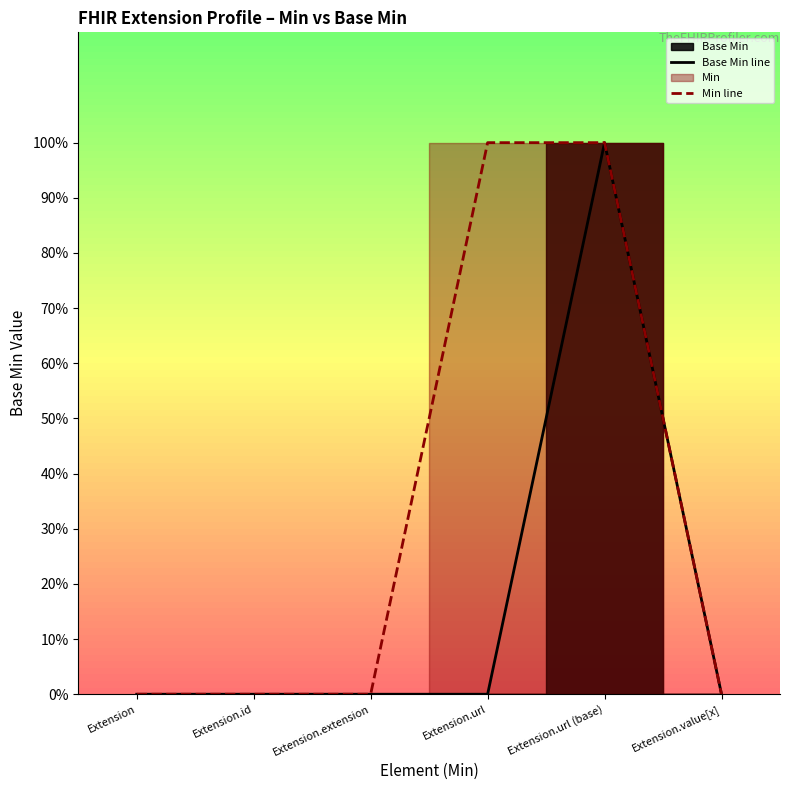

At which label is Base Min line closest to 0?

Extension